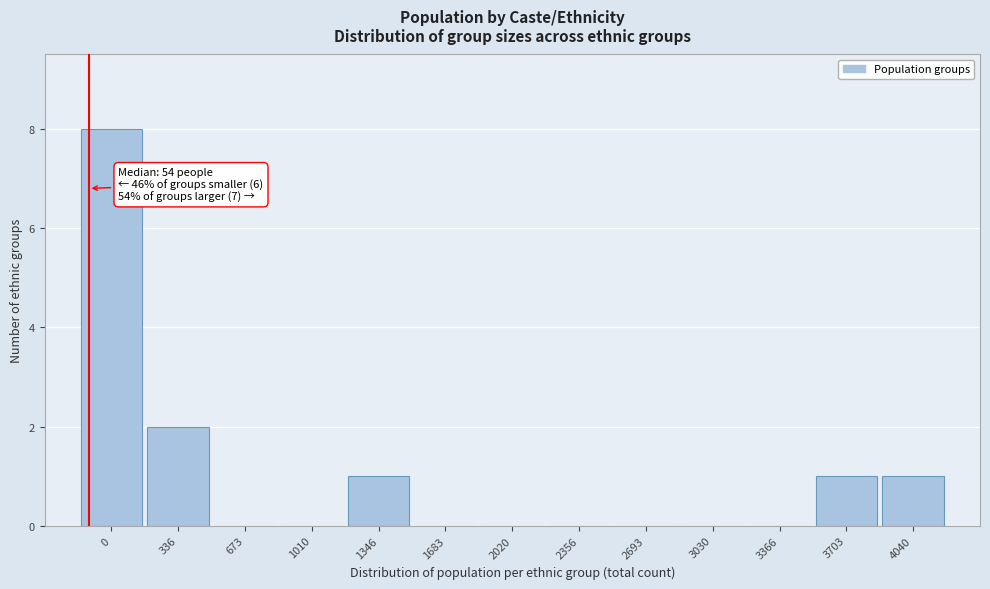

Reading left to right, extract all data points from this chart.

0=8	336=2	673=0	1010=0	1346=1	1683=0	2020=0	2356=0	2693=0	3030=0	3366=0	3703=1	4040=1